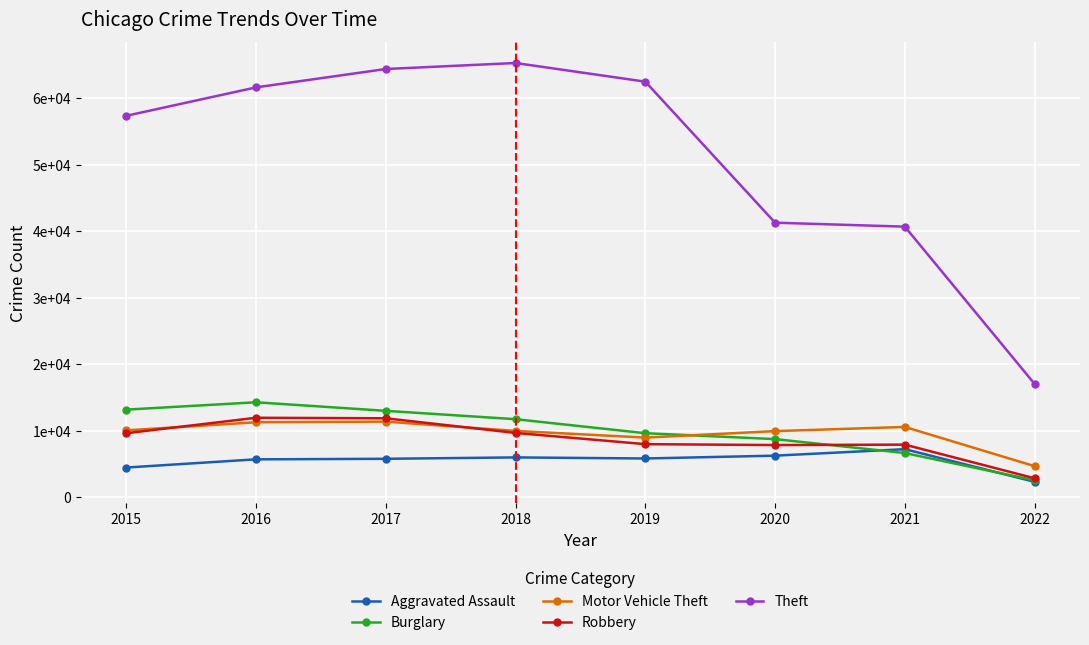

Which has a higher value, 2019 or 2022?

2019